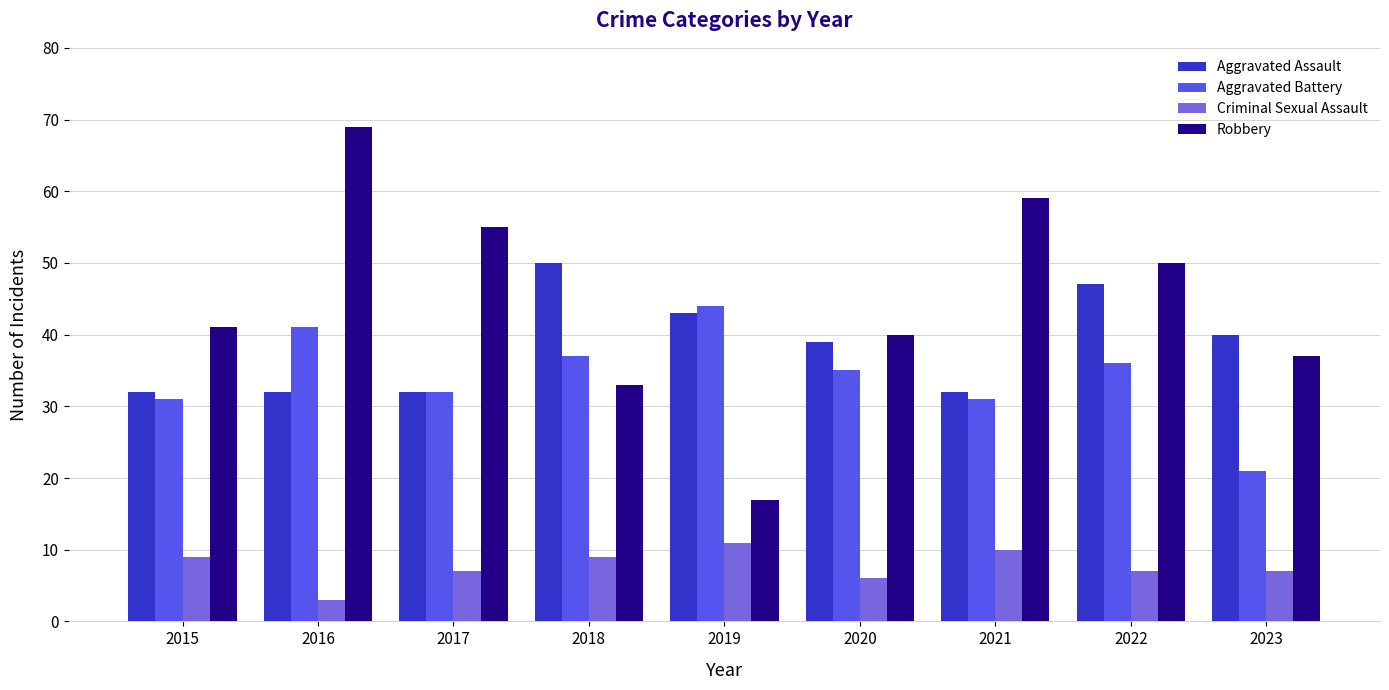

Does the chart contain stacked bars?

No